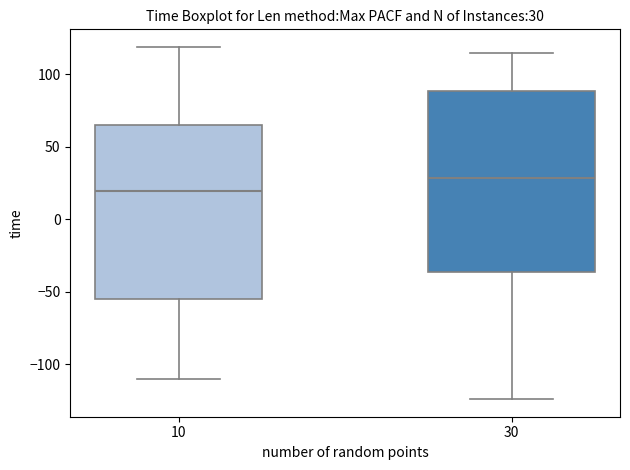

Which box has the highest median line?

30